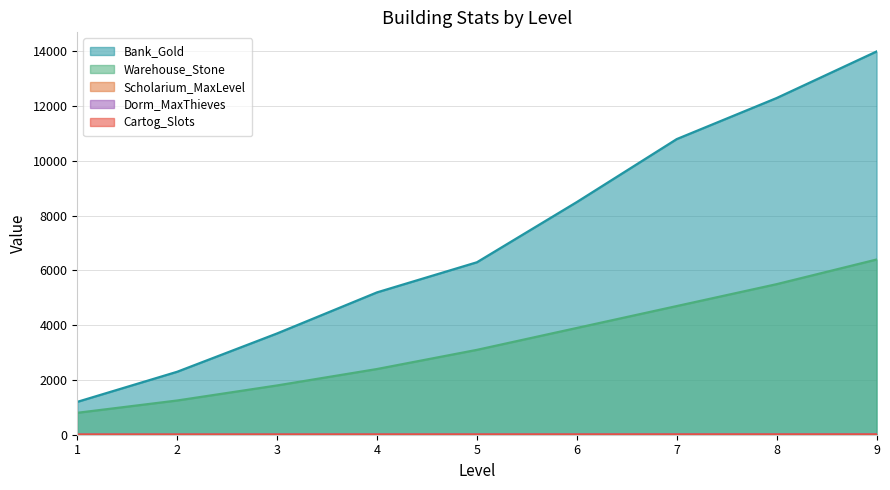

What is the difference between the maximum and minimum values in the Cartog_Slots series?

2